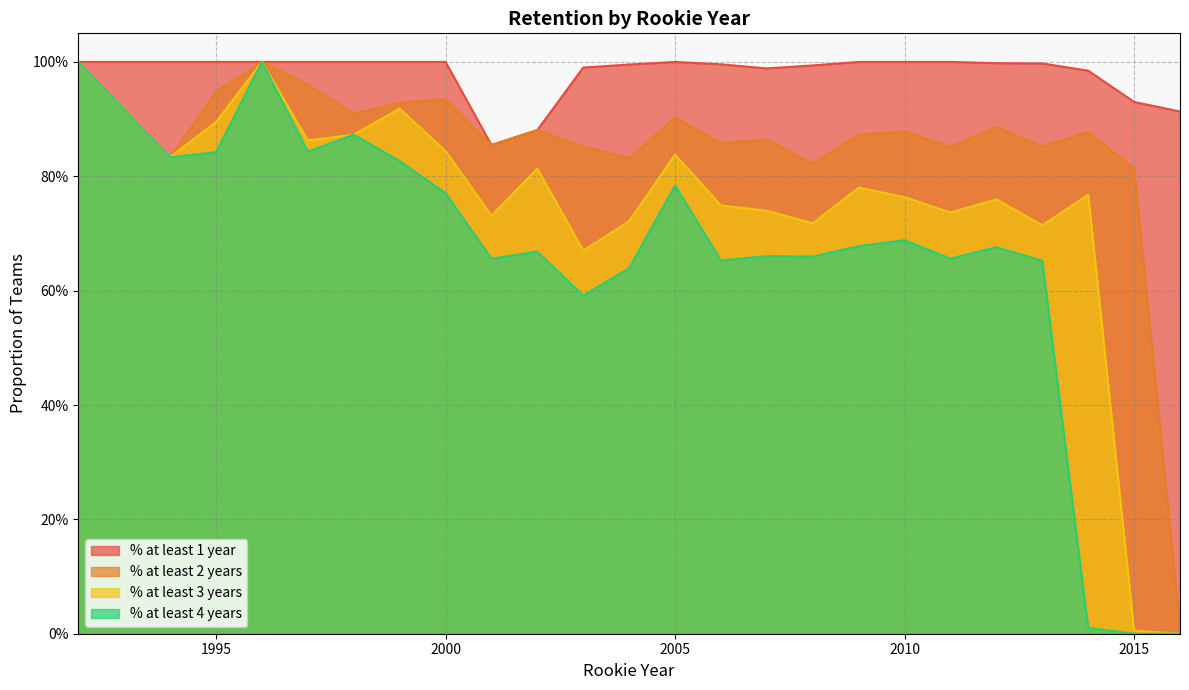

How many series are shown in this chart?

4